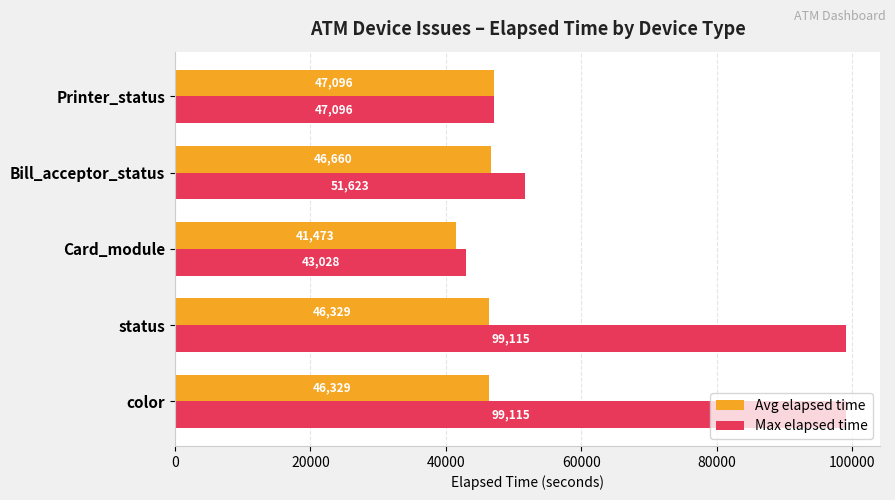

Rank the series by their maximum value, from highest to lowest.

Max elapsed time, Avg elapsed time